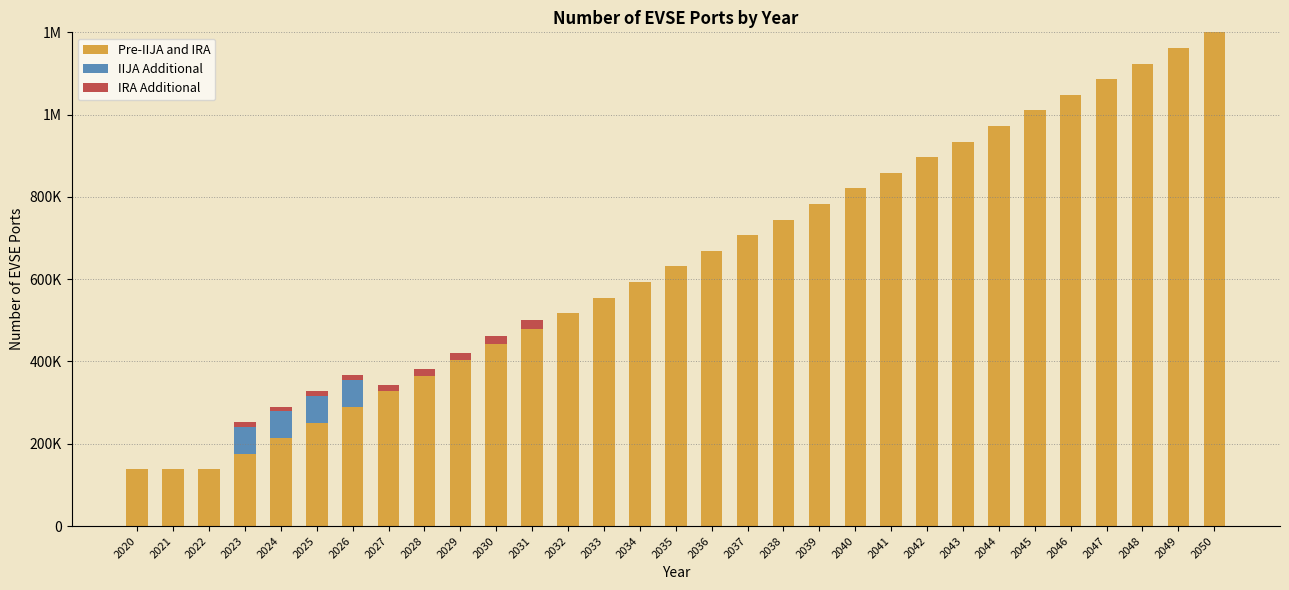

Does the chart contain stacked bars?

Yes